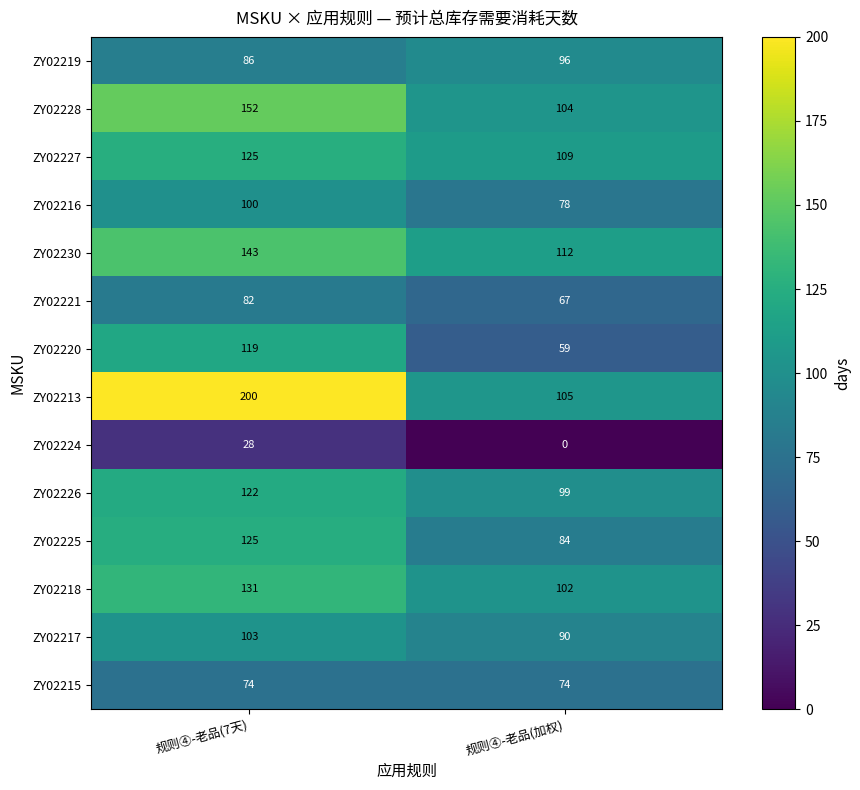

How many series are shown in this chart?

14